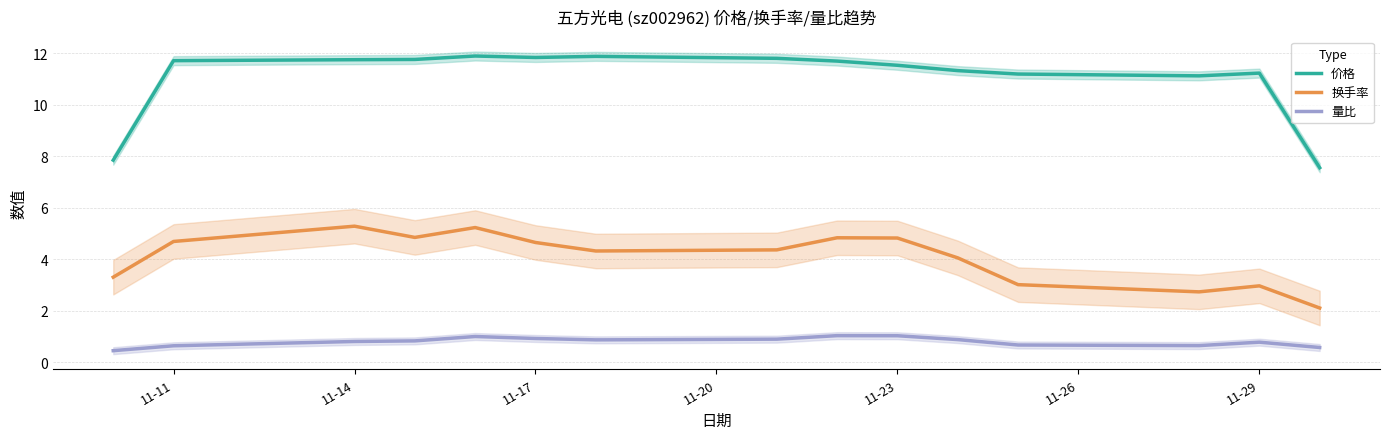

True or false: 量比 and 换手率 cross at least once.

False